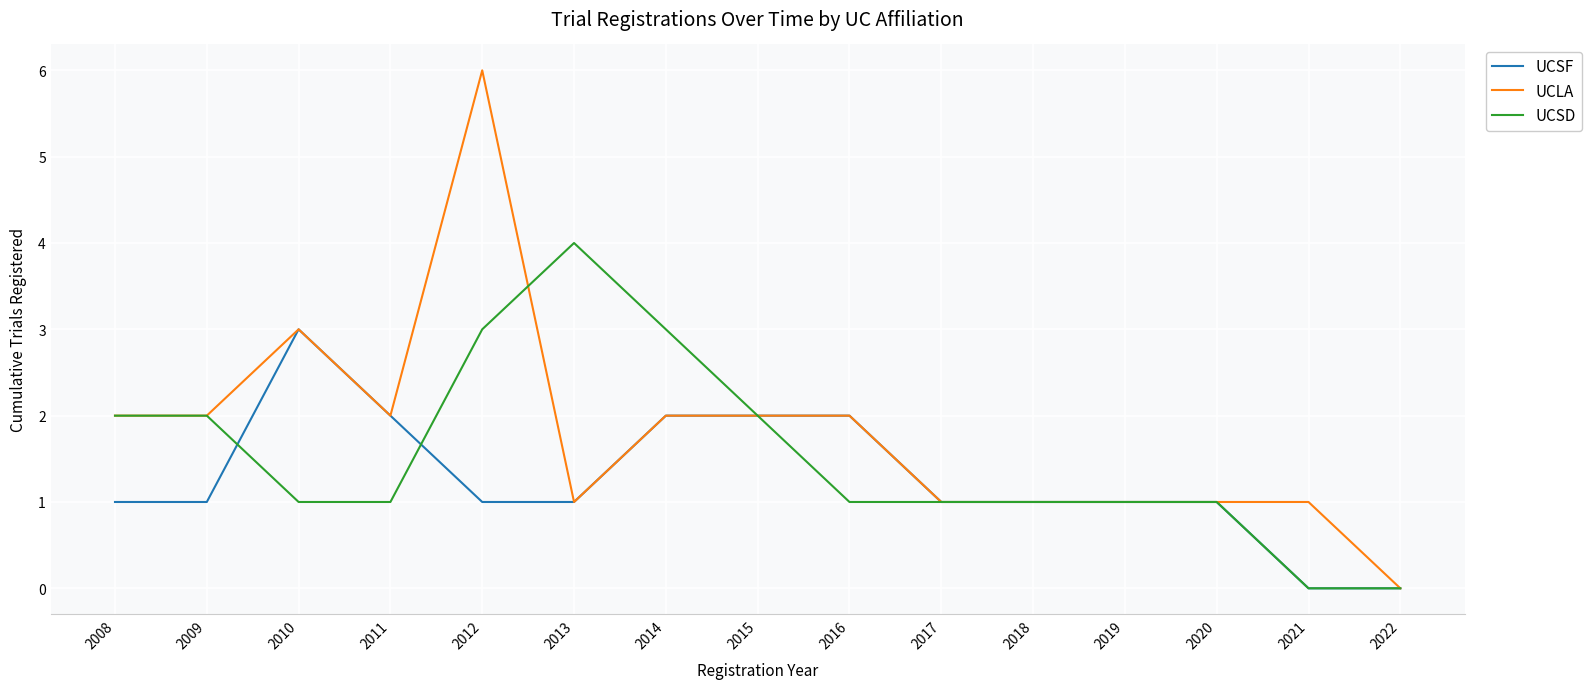

Is this an area chart (filled region under the line)?

No